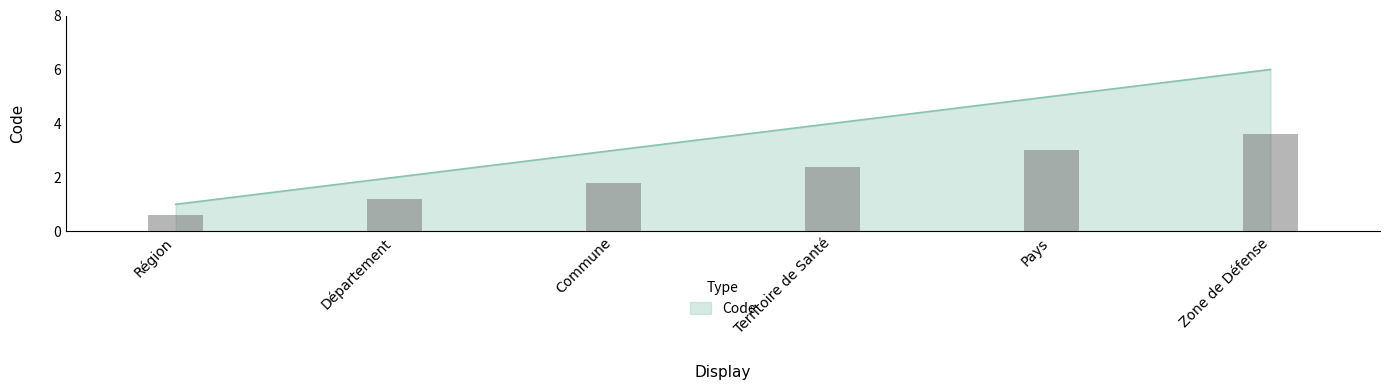

How many values are between 2 and 5?

4